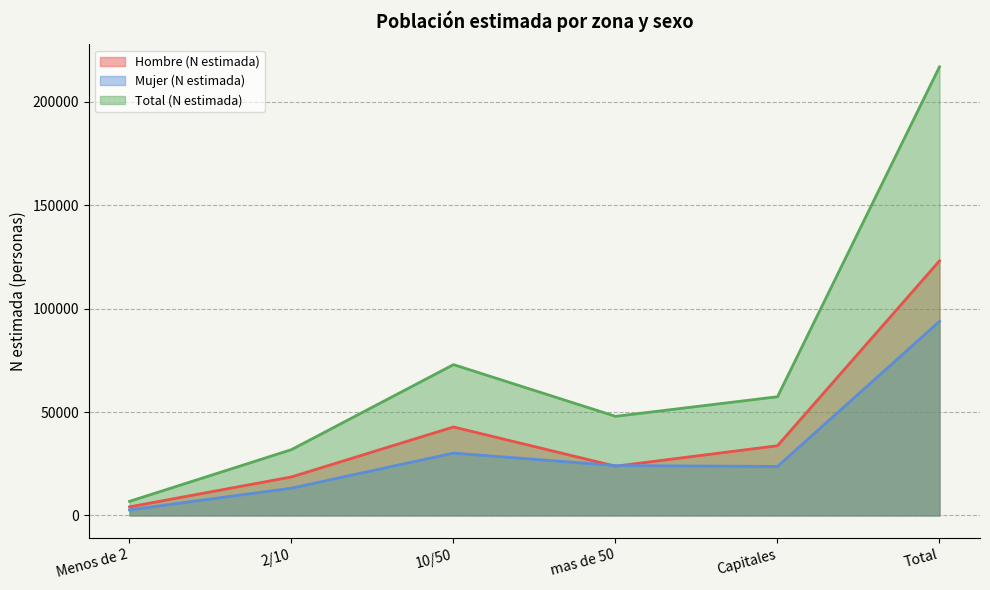

What is the sum of the Mujer (N estimada) values at Capitales and Total?

117495